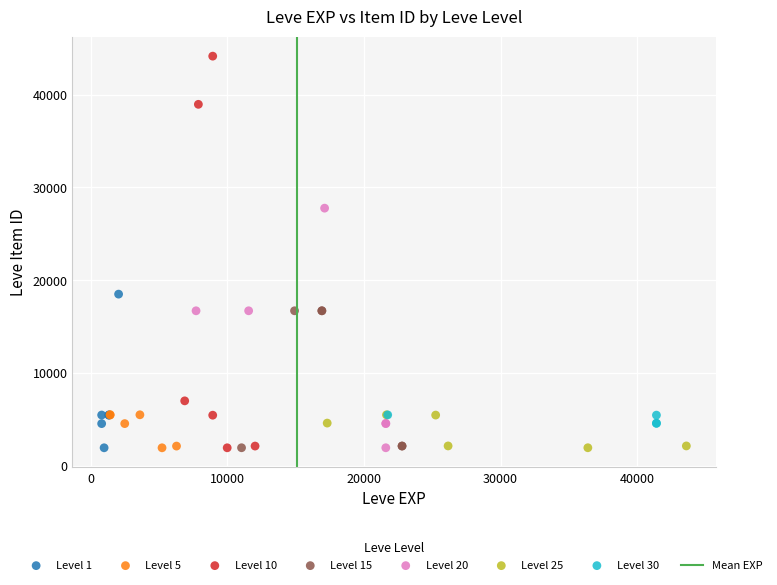

Which series has the widest spread of Y values?

Level 10